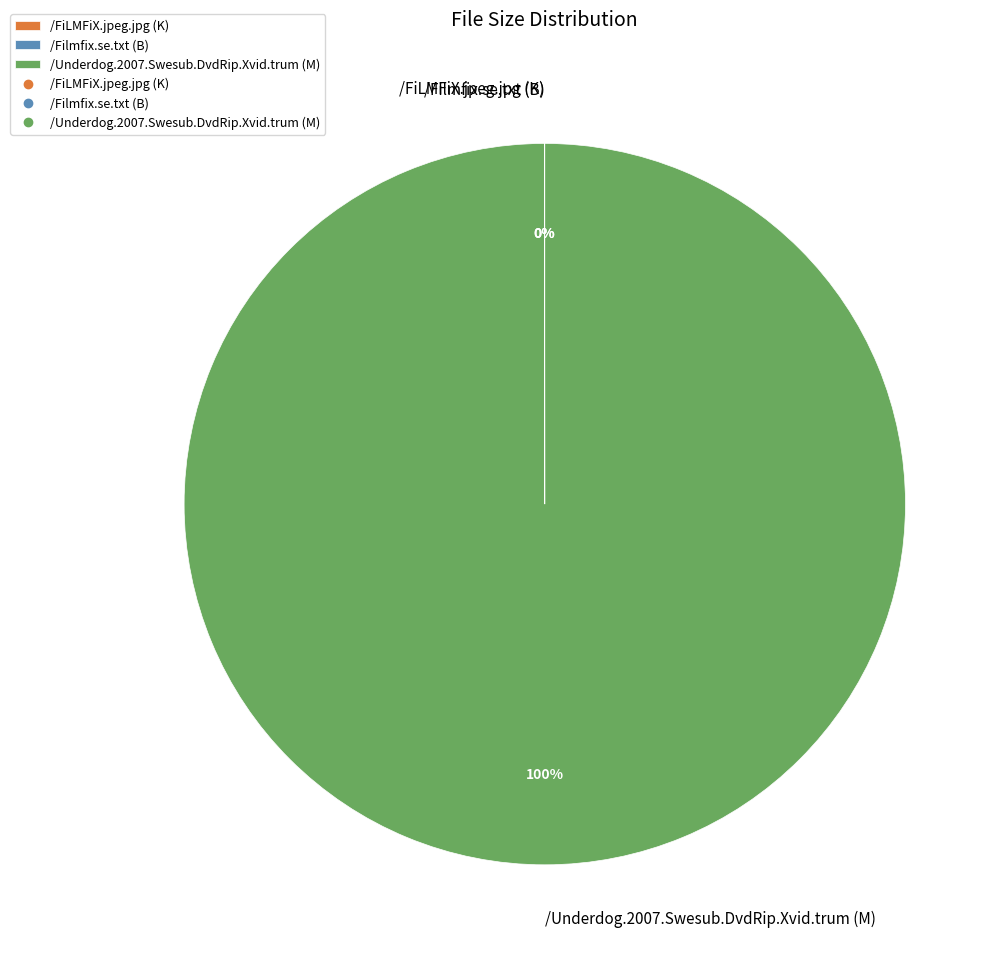

True or false: /Underdog.2007.Swesub.DvdRip.Xvid.trum (M) accounts for 100% of the total.

True